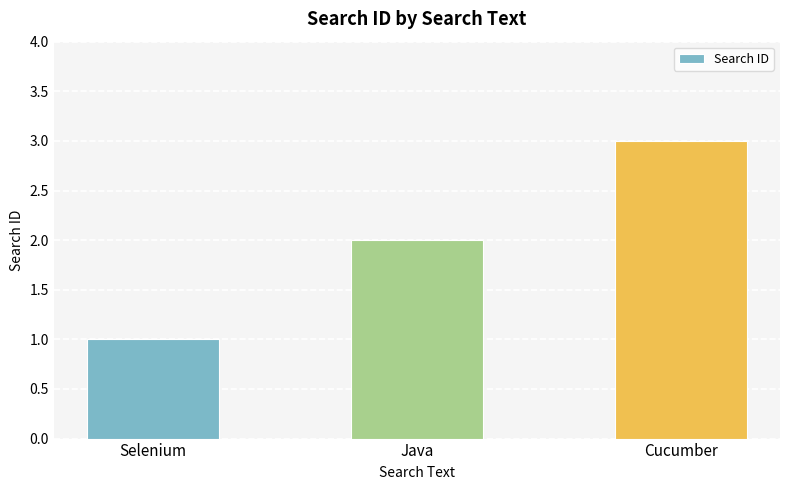

Count the number of data series in this chart.

1